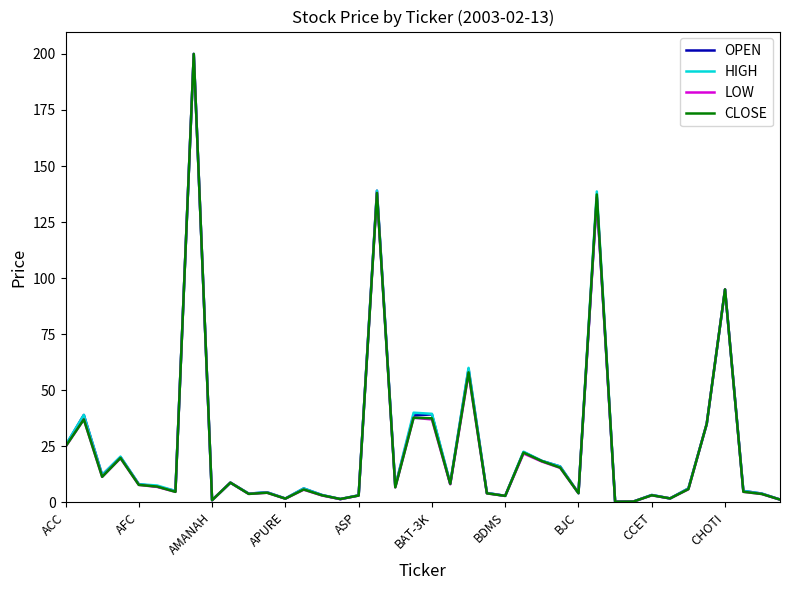

In HIGH, how many points are higher than both neighbors (excluding endpoints)?

13